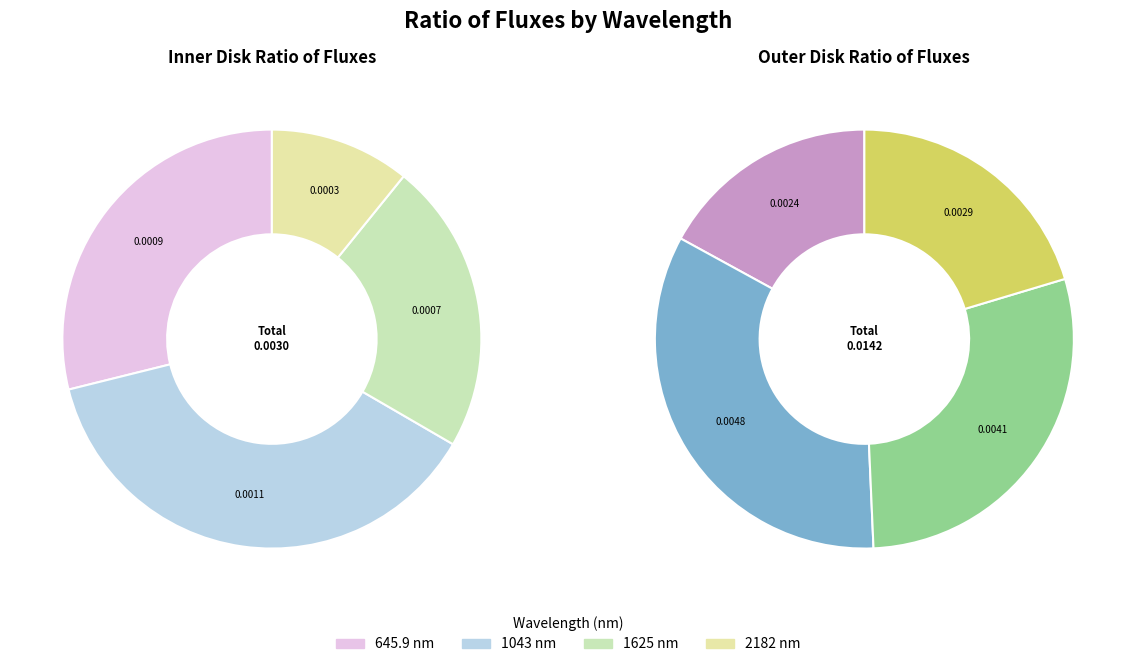

True or false: 1625 nm accounts for 16% of the total.

False